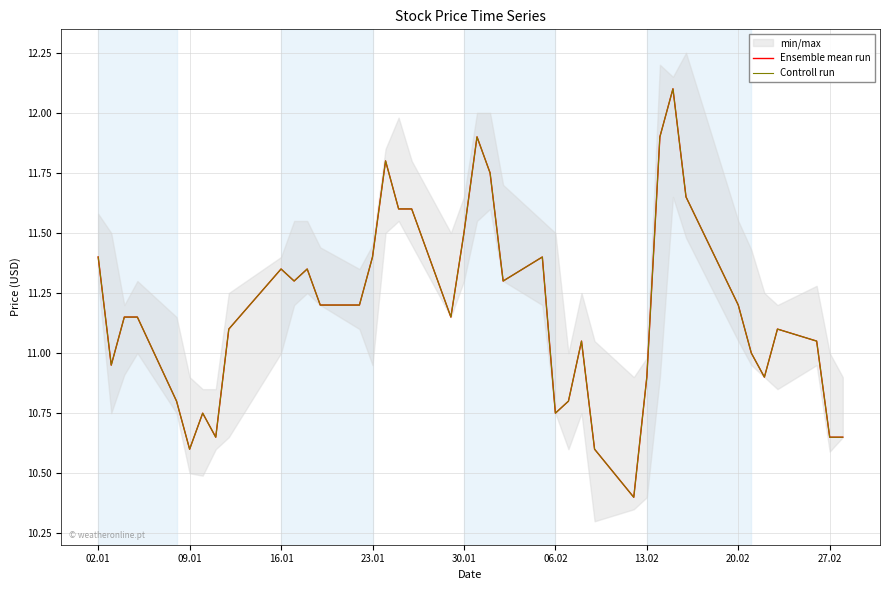

What is the sum of all Ensemble mean run values?

447.0